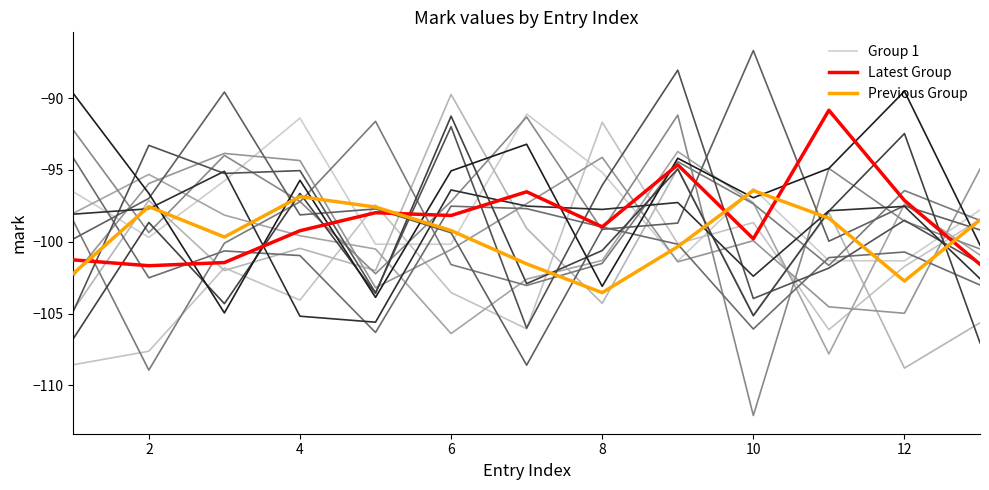

What are all the series names shown in the legend?

Group 1, Latest Group, Previous Group